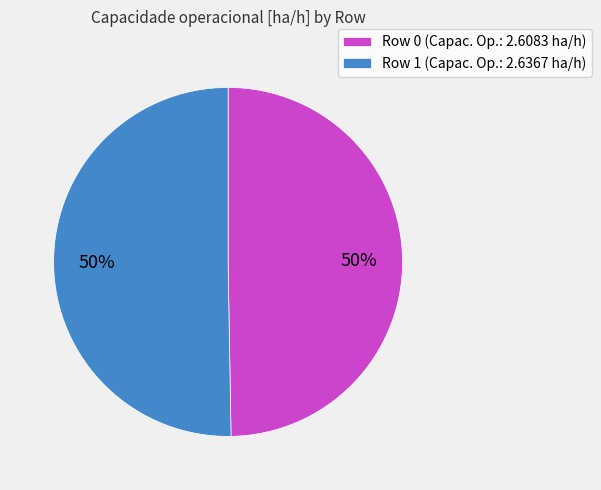

To the nearest percent, what is the average slice percentage?

50%